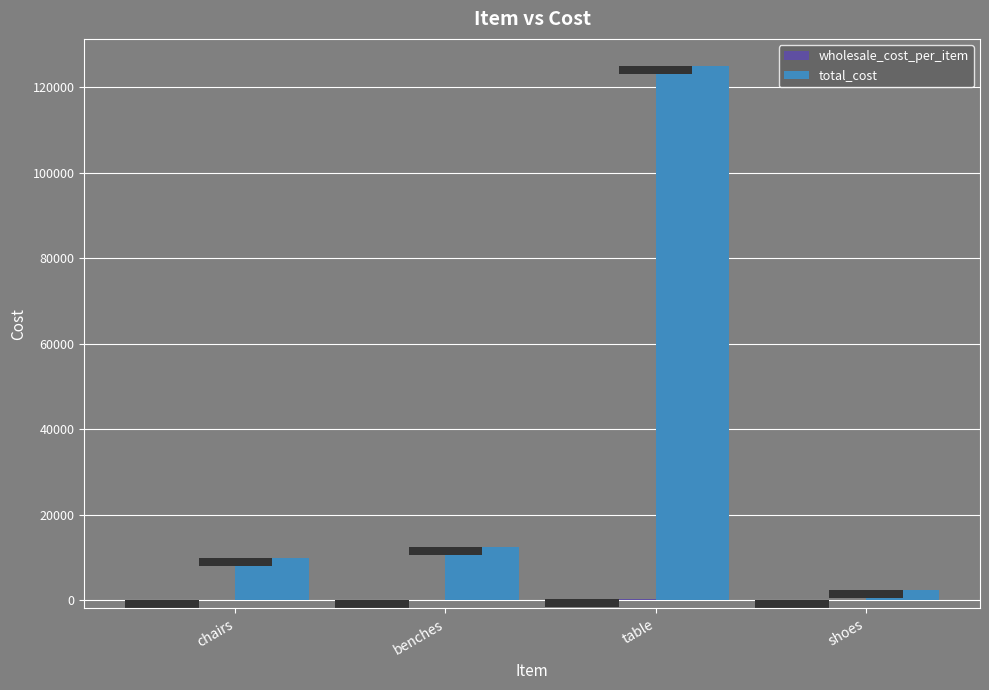

Read the wholesale_cost_per_item value at benches.

125